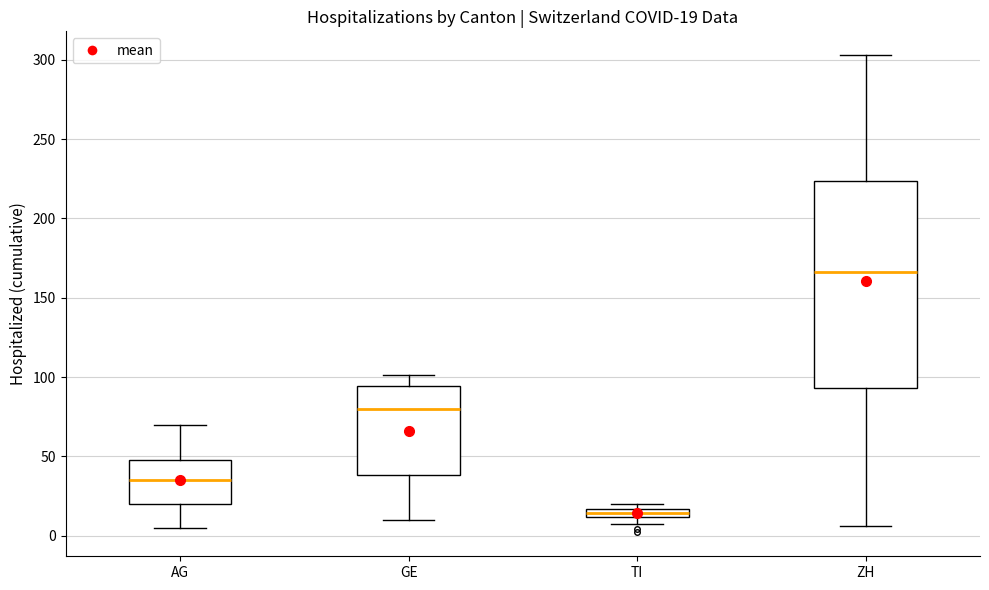

Which box has the lowest median line?

TI